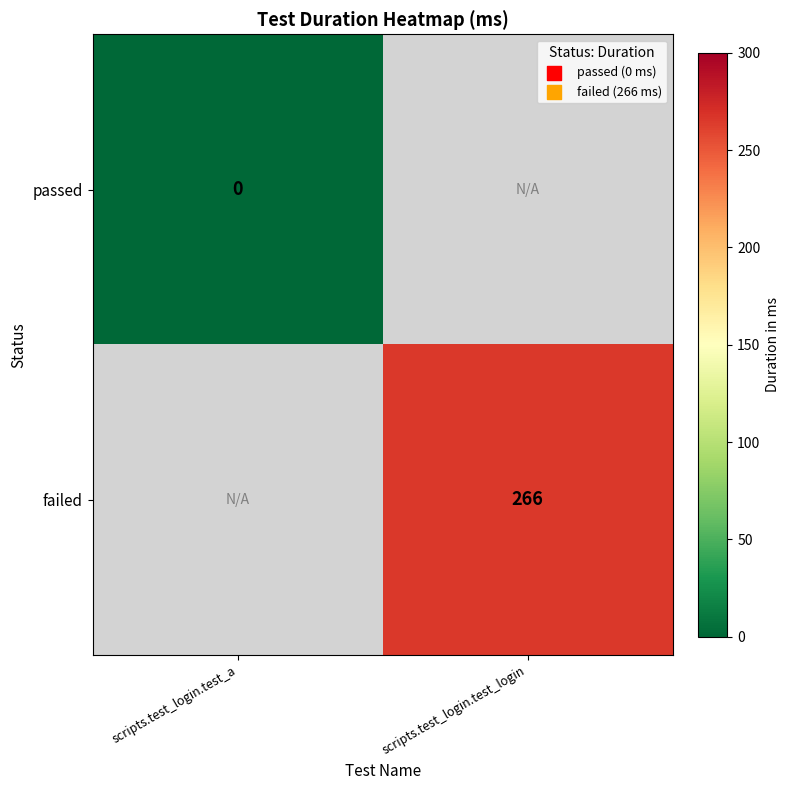

What is the total value across all series at scripts.test_login.test_a?

-1